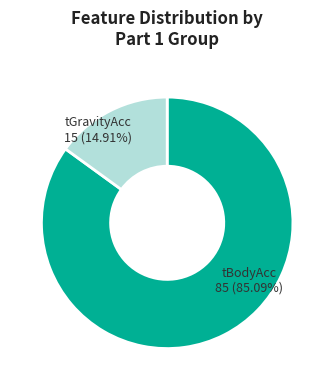

What percentage do tGravityAcc and tBodyAcc together represent?

100.0%